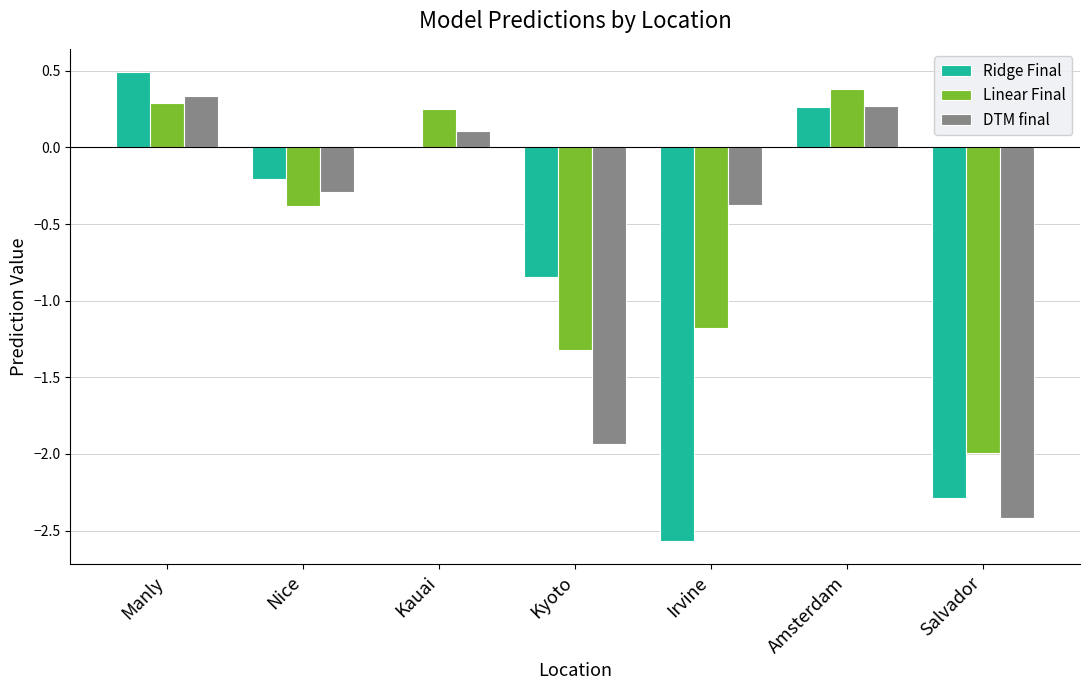

At which category is the sum across all series the highest?

Manly